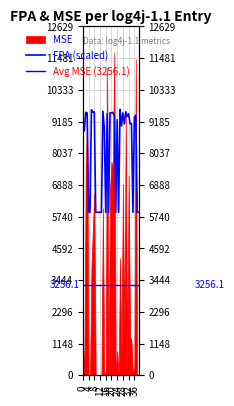

Which category has the highest value across all series?

26